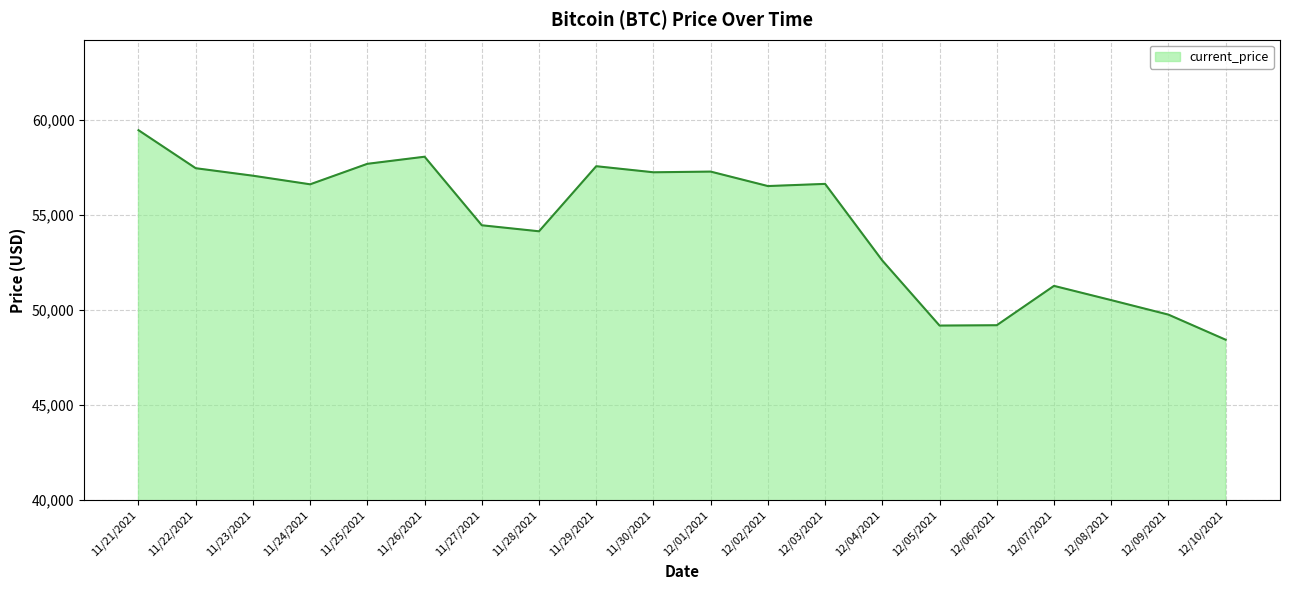

At which category does the data reach its first local valley?

11/24/2021